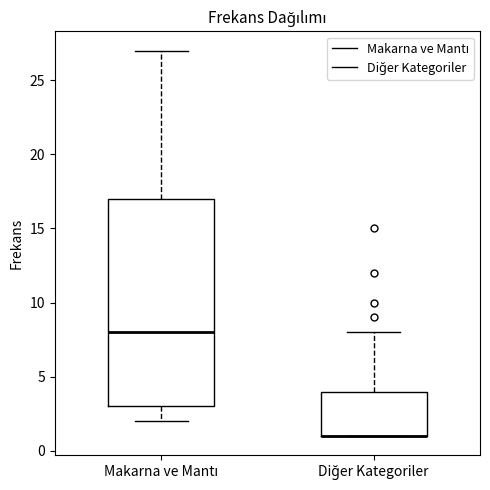

Reading left to right, transcribe this box plot: for each box, give where its median line is, the range the box spans, and where its two whiskers end, as read against the y-axis. The values are not printed on the chart, so give them approximately, as read against the axis.

Makarna ve Mantı: median 8, box 3 to 17, whiskers 2 to 27
Diğer Kategoriler: median 1 (drawn on the box's lower edge), box 1 to 4, whiskers 1 to 8